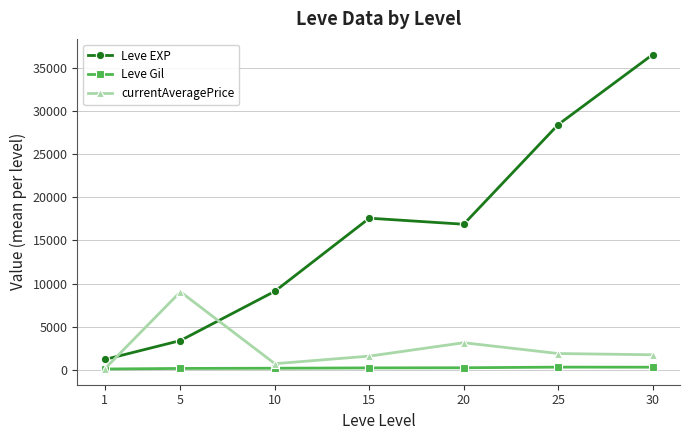

Which category has the highest value across all series?

30